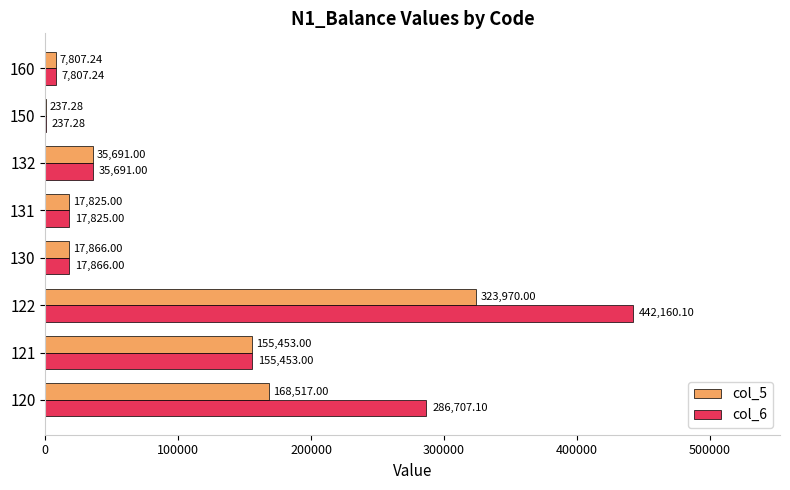

Is the value of col_5 at 120 greater than the value of col_6 at 121?

Yes